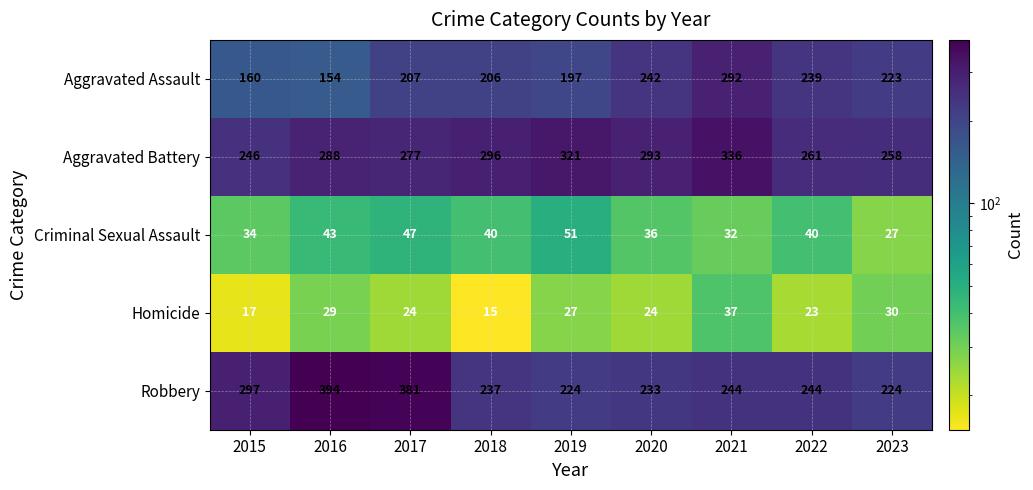

At which label does Criminal Sexual Assault first exceed 40?

2016